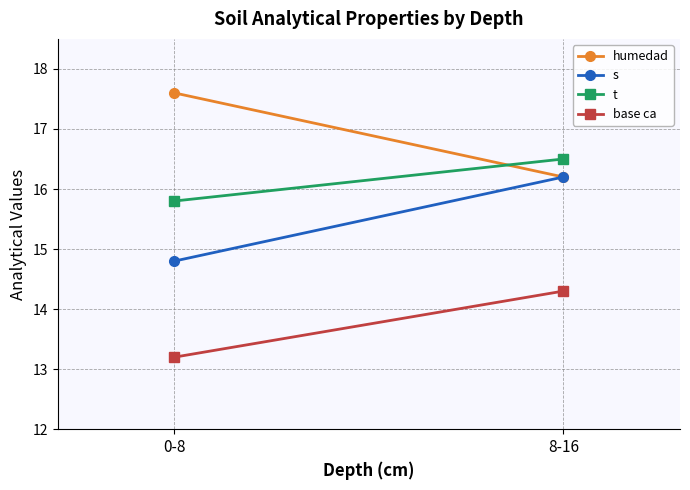

What is the label of the 1st point from the right?

8-16